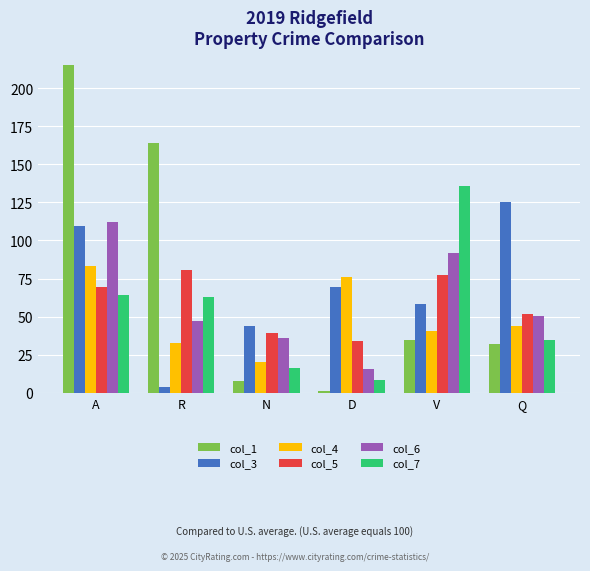

What is the total value across all series at V?

438.0